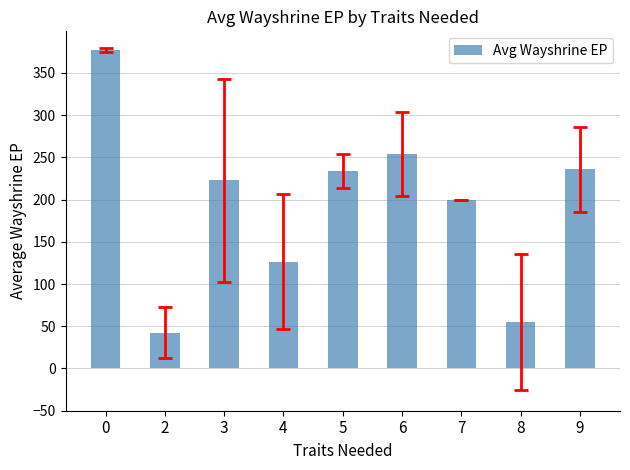

Is it true that the value at 2 is 73.2?

False